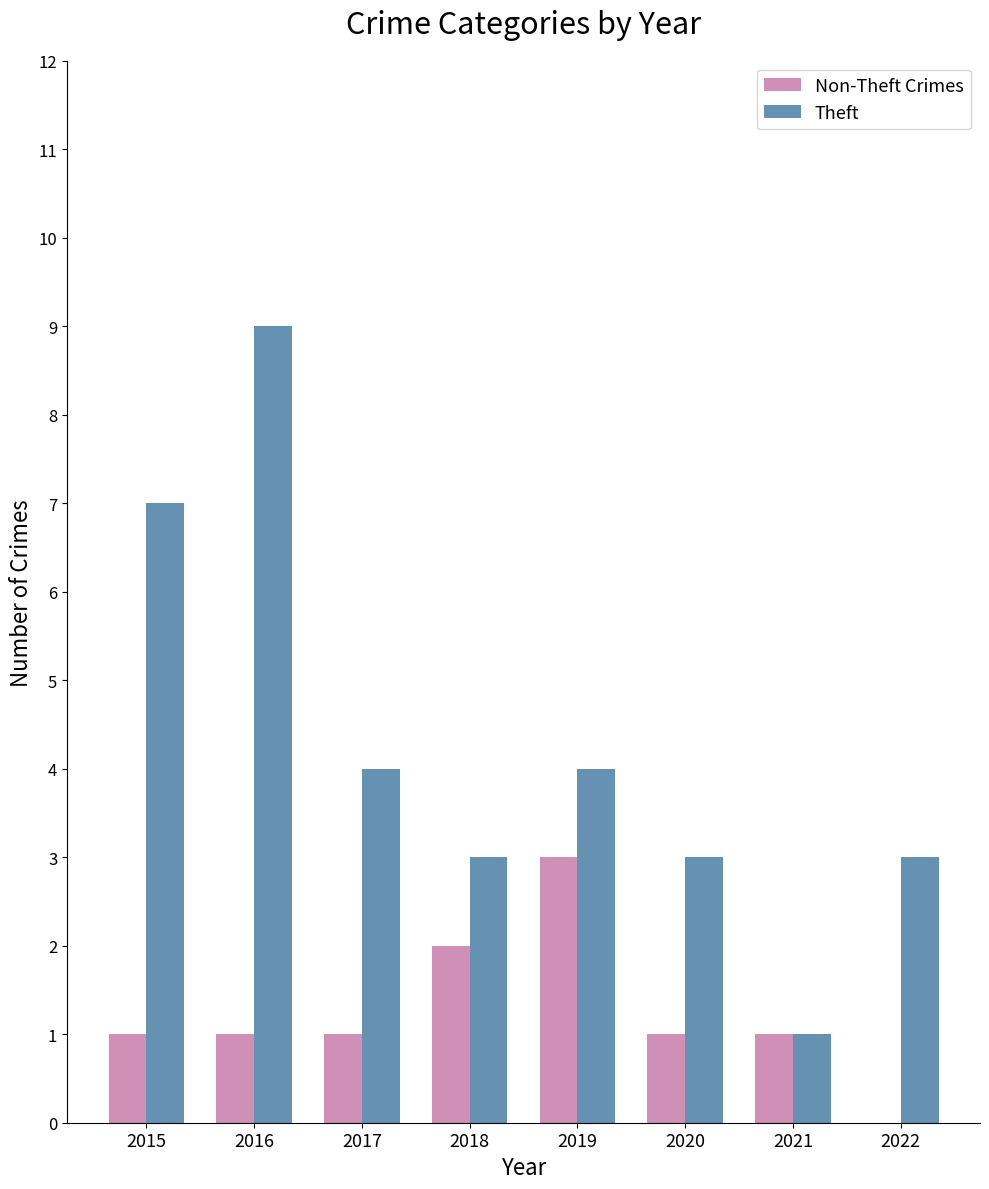

What is the difference between the Non-Theft Crimes values at 2022 and 2020?

1